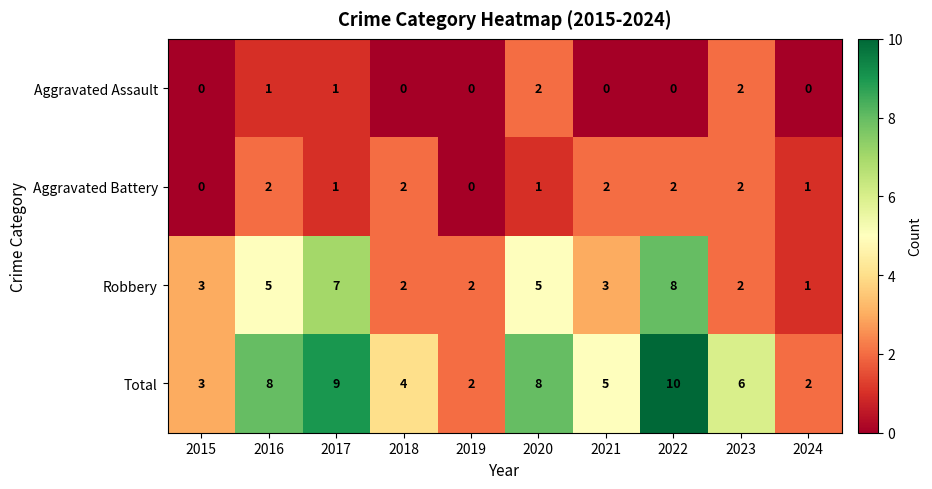

Is it true that Robbery equals 3 at 2021?

True